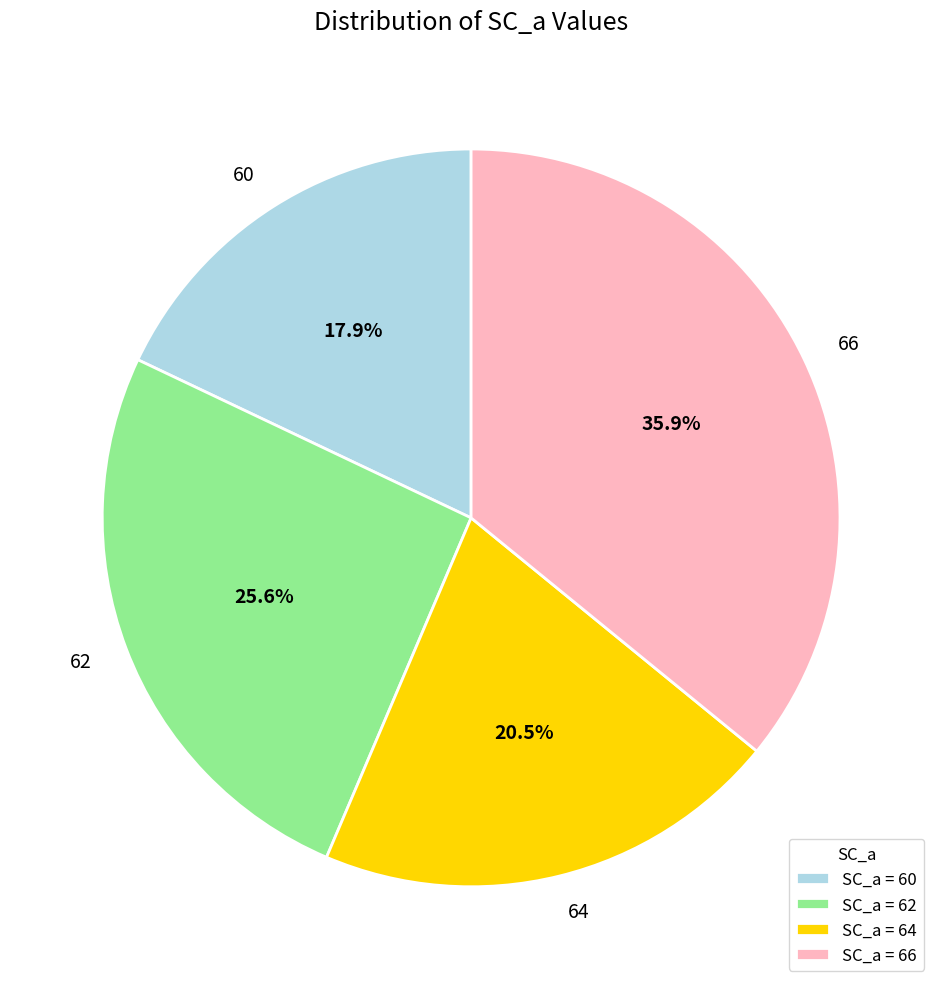

What percentage is the 62 slice, to the nearest percent?

26%